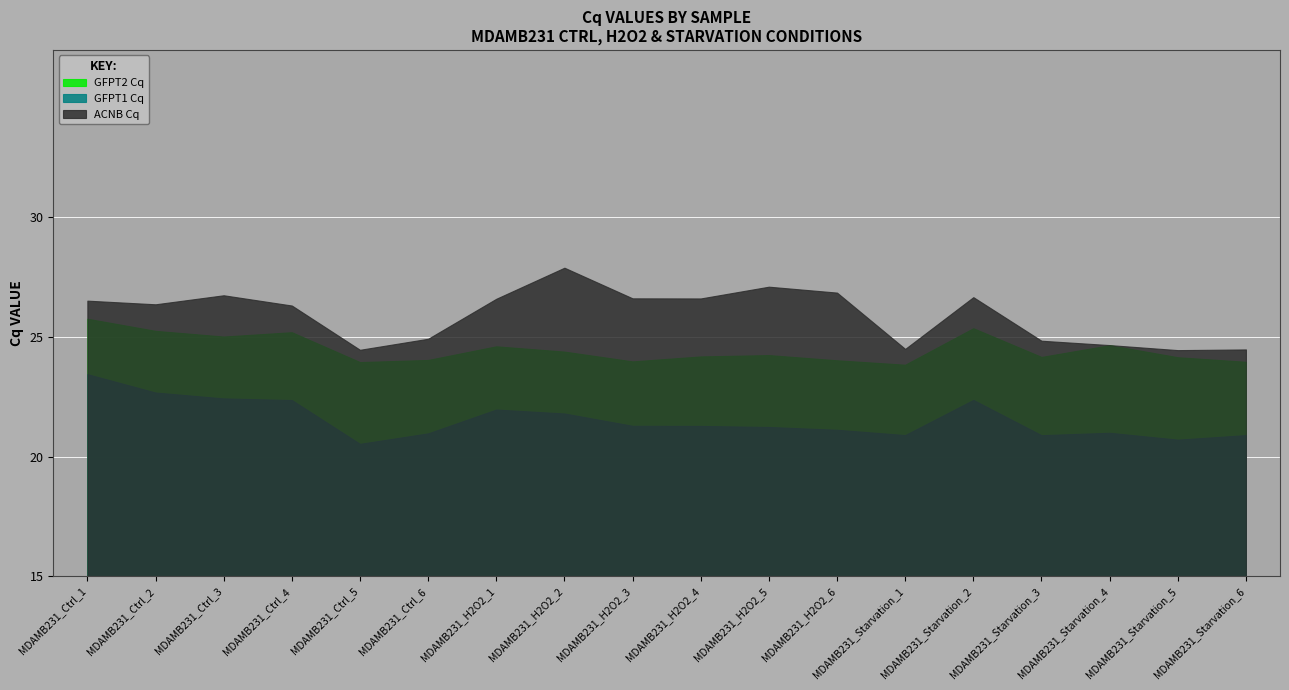

Reading right to left, extract all data points from this chart.

GFPT2 Cq: MDAMB231_Starvation_6=24.0	MDAMB231_Starvation_5=24.2	MDAMB231_Starvation_4=24.7	MDAMB231_Starvation_3=24.2	MDAMB231_Starvation_2=25.4	MDAMB231_Starvation_1=23.8	MDAMB231_H2O2_6=24.0	MDAMB231_H2O2_5=24.2	MDAMB231_H2O2_4=24.2	MDAMB231_H2O2_3=24.0	MDAMB231_H2O2_2=24.4	MDAMB231_H2O2_1=24.6	MDAMB231_Ctrl_6=24.0	MDAMB231_Ctrl_5=24.0	MDAMB231_Ctrl_4=25.2	MDAMB231_Ctrl_3=25.0	MDAMB231_Ctrl_2=25.3	MDAMB231_Ctrl_1=25.8
GFPT1 Cq: MDAMB231_Starvation_6=20.9	MDAMB231_Starvation_5=20.7	MDAMB231_Starvation_4=21.0	MDAMB231_Starvation_3=20.9	MDAMB231_Starvation_2=22.4	MDAMB231_Starvation_1=20.9	MDAMB231_H2O2_6=21.1	MDAMB231_H2O2_5=21.2	MDAMB231_H2O2_4=21.3	MDAMB231_H2O2_3=21.3	MDAMB231_H2O2_2=21.8	MDAMB231_H2O2_1=22.0	MDAMB231_Ctrl_6=21.0	MDAMB231_Ctrl_5=20.5	MDAMB231_Ctrl_4=22.4	MDAMB231_Ctrl_3=22.4	MDAMB231_Ctrl_2=22.7	MDAMB231_Ctrl_1=23.4
ACNB Cq: MDAMB231_Starvation_6=24.5	MDAMB231_Starvation_5=24.5	MDAMB231_Starvation_4=24.7	MDAMB231_Starvation_3=24.8	MDAMB231_Starvation_2=26.7	MDAMB231_Starvation_1=24.5	MDAMB231_H2O2_6=26.9	MDAMB231_H2O2_5=27.1	MDAMB231_H2O2_4=26.6	MDAMB231_H2O2_3=26.6	MDAMB231_H2O2_2=27.9	MDAMB231_H2O2_1=26.6	MDAMB231_Ctrl_6=24.9	MDAMB231_Ctrl_5=24.5	MDAMB231_Ctrl_4=26.3	MDAMB231_Ctrl_3=26.7	MDAMB231_Ctrl_2=26.4	MDAMB231_Ctrl_1=26.5